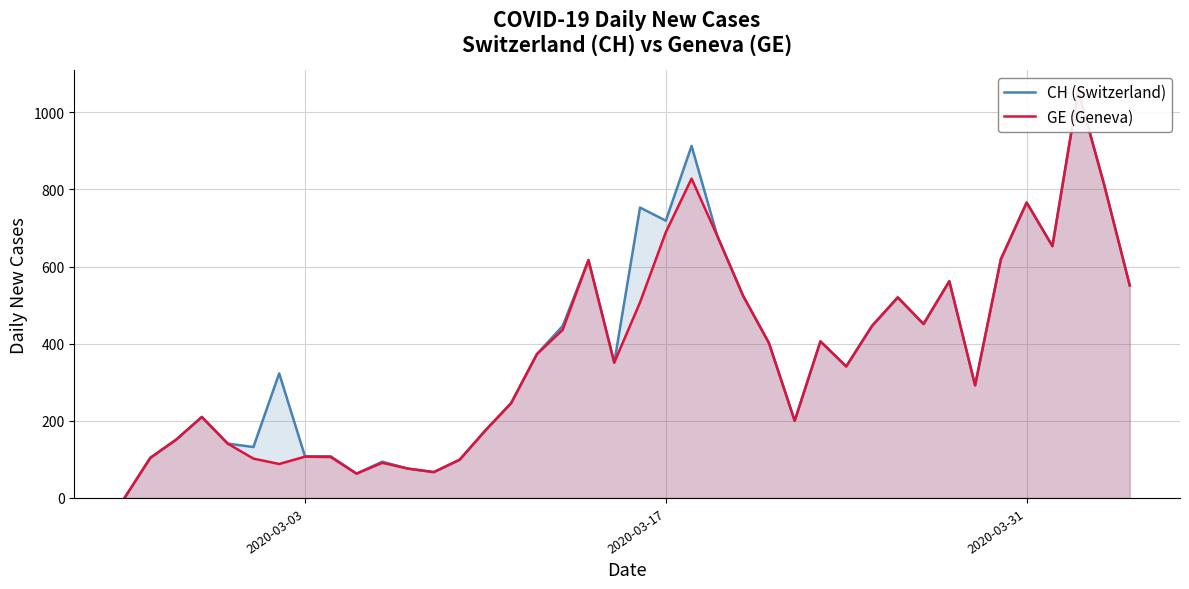

At how many categories does at least one series exceed 552?

11